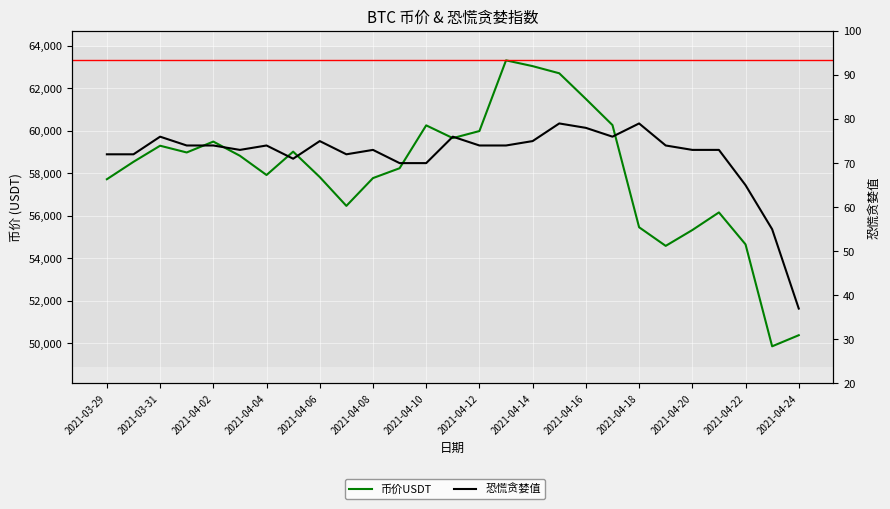

Rank the categories by 恐慌贪婪值 value from highest to lowest.

2021-04-15, 2021-04-18, 2021-04-16, 2021-03-31, 2021-04-11, 2021-04-17, 2021-04-06, 2021-04-14, 2021-04-01, 2021-04-02, 2021-04-04, 2021-04-12, 2021-04-13, 2021-04-19, 2021-04-03, 2021-04-08, 2021-04-20, 2021-04-21, 2021-03-29, 2021-03-30, 2021-04-07, 2021-04-05, 2021-04-09, 2021-04-10, 2021-04-22, 2021-04-23, 2021-04-24